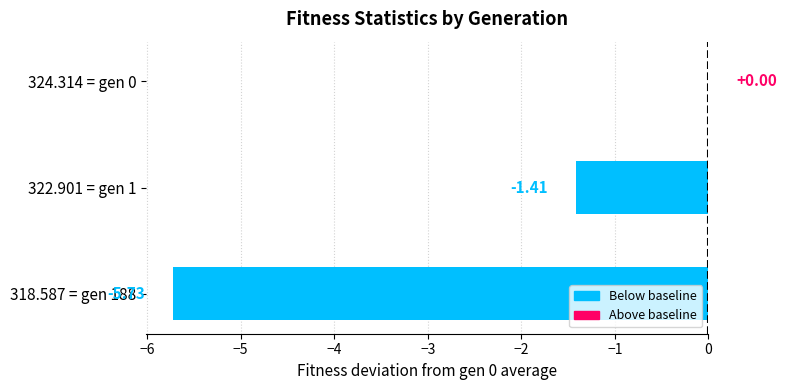

What is the sum of all values?

-7.1